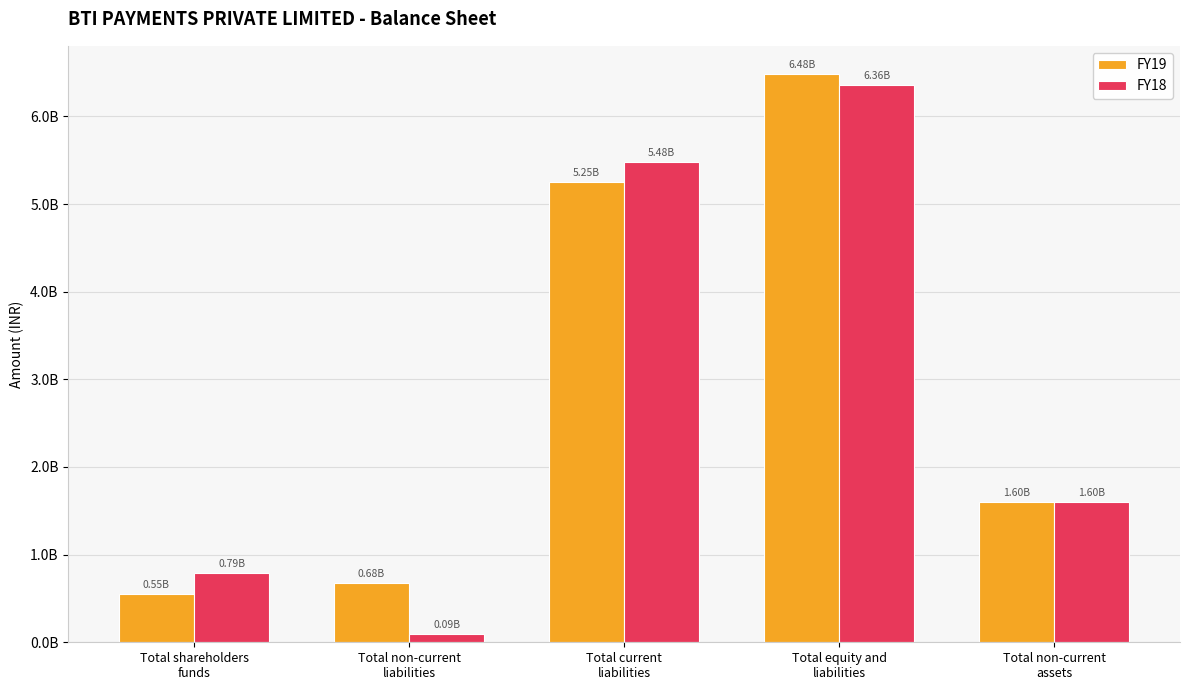

What are all the series names shown in the legend?

FY19, FY18